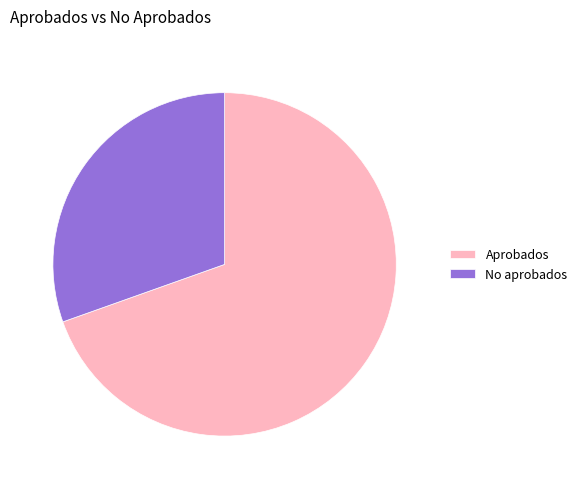

Between Aprobados and No aprobados, which is larger?

Aprobados